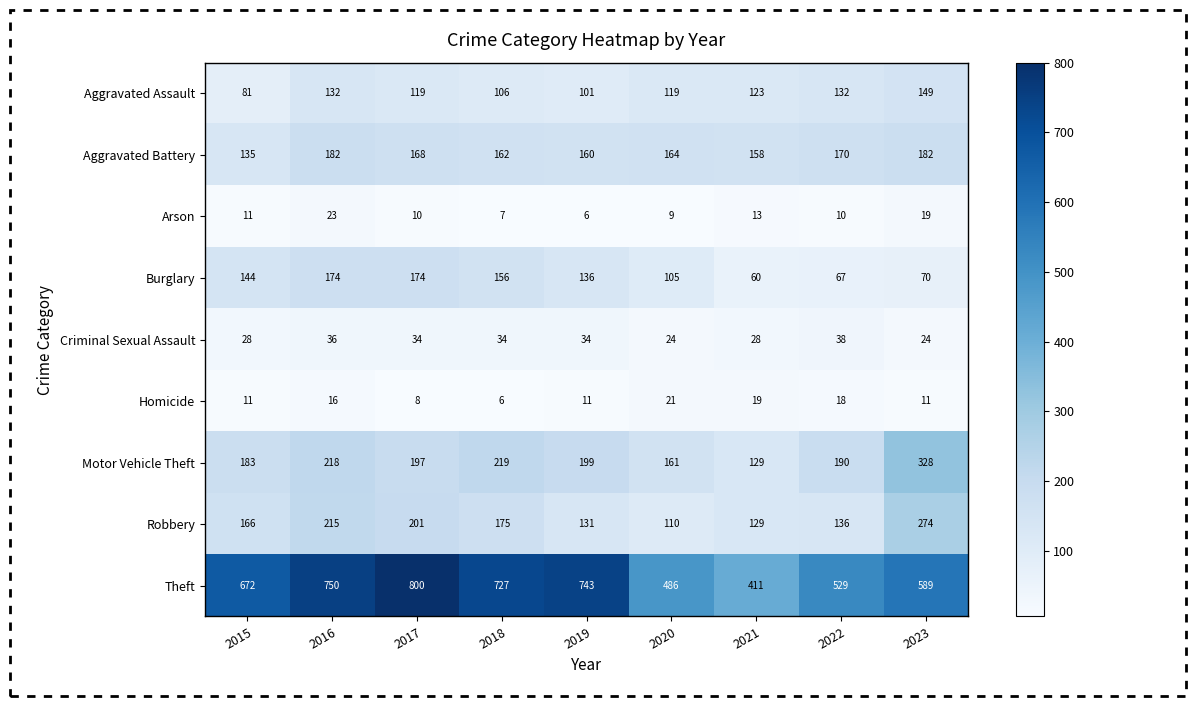

The value of Criminal Sexual Assault at 2020 is 35. True or false?

False